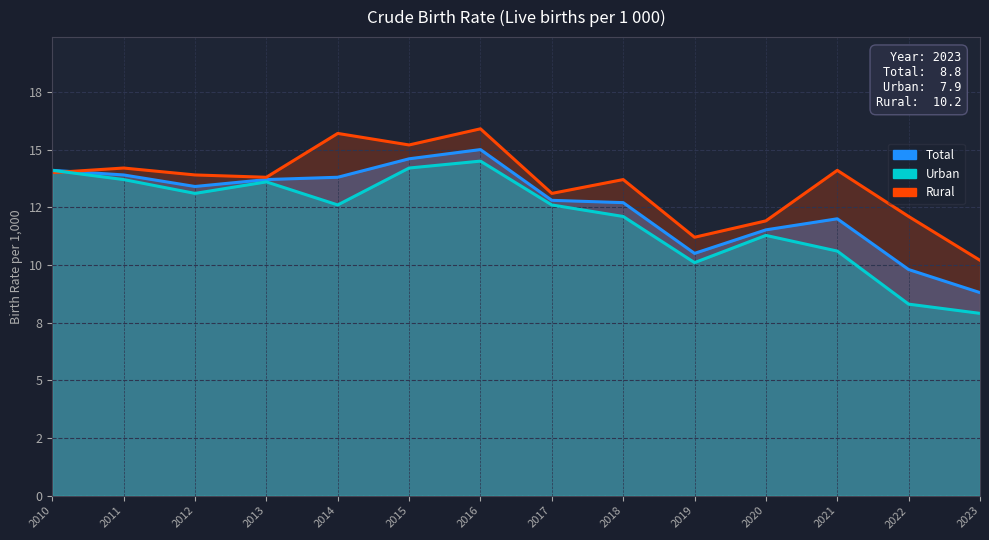

Reading left to right, what are all the values shown in this chart?

Total: 14.1	13.9	13.4	13.7	13.8	14.6	15.0	12.8	12.7	10.5	11.5	12.0	9.8	8.8
Urban: 14.1	13.7	13.1	13.6	12.6	14.2	14.5	12.6	12.1	10.1	11.3	10.6	8.3	7.9
Rural: 14.0	14.2	13.9	13.8	15.7	15.2	15.9	13.1	13.7	11.2	11.9	14.1	12.1	10.2